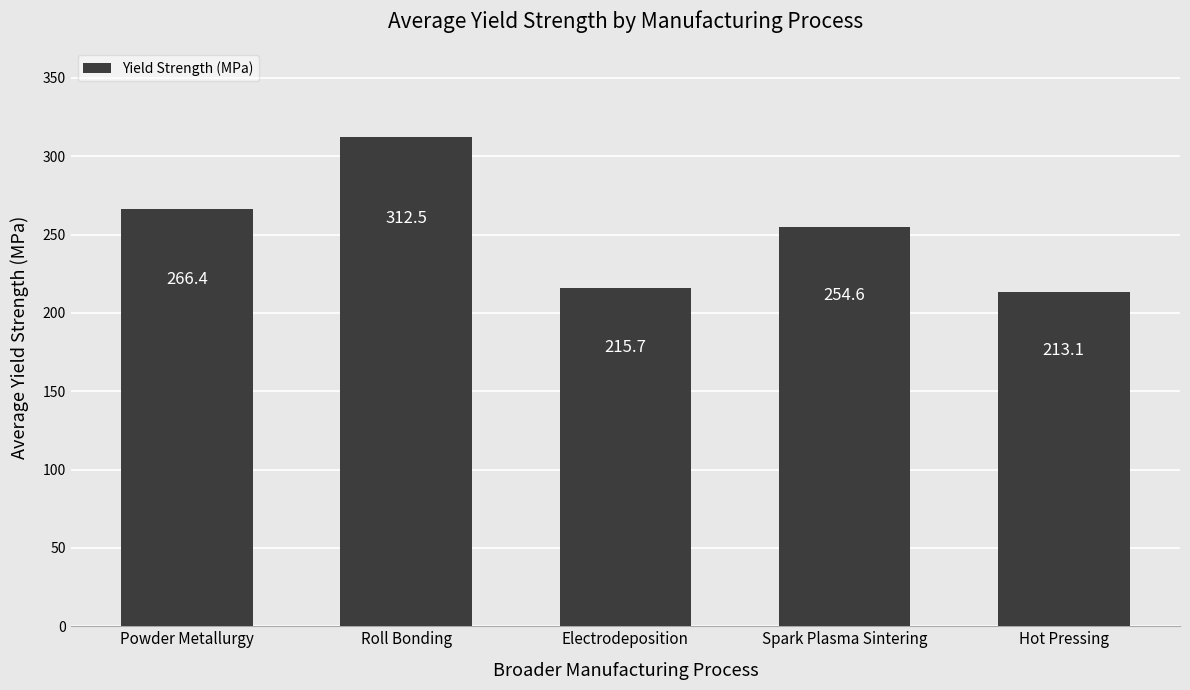

True or false: the data shows 213.1 at Hot Pressing.

True